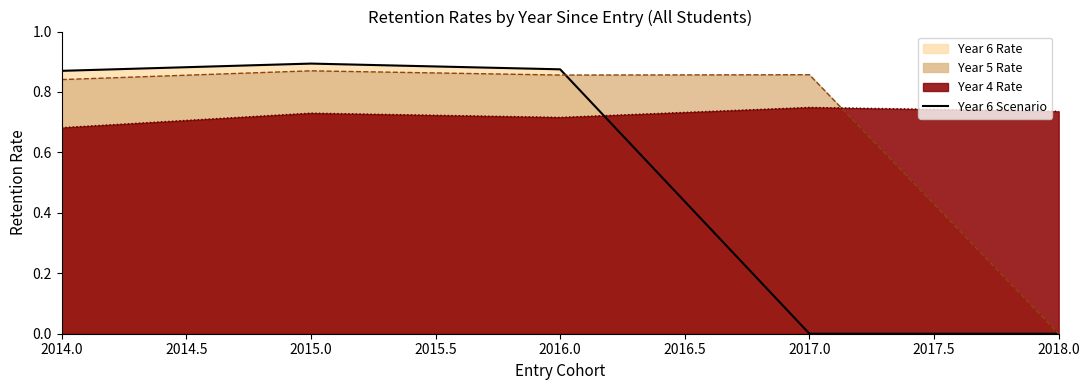

List the series in order of their overall mean, highest first.

Year 4 Rate, Year 5 Rate, Year 6 Scenario